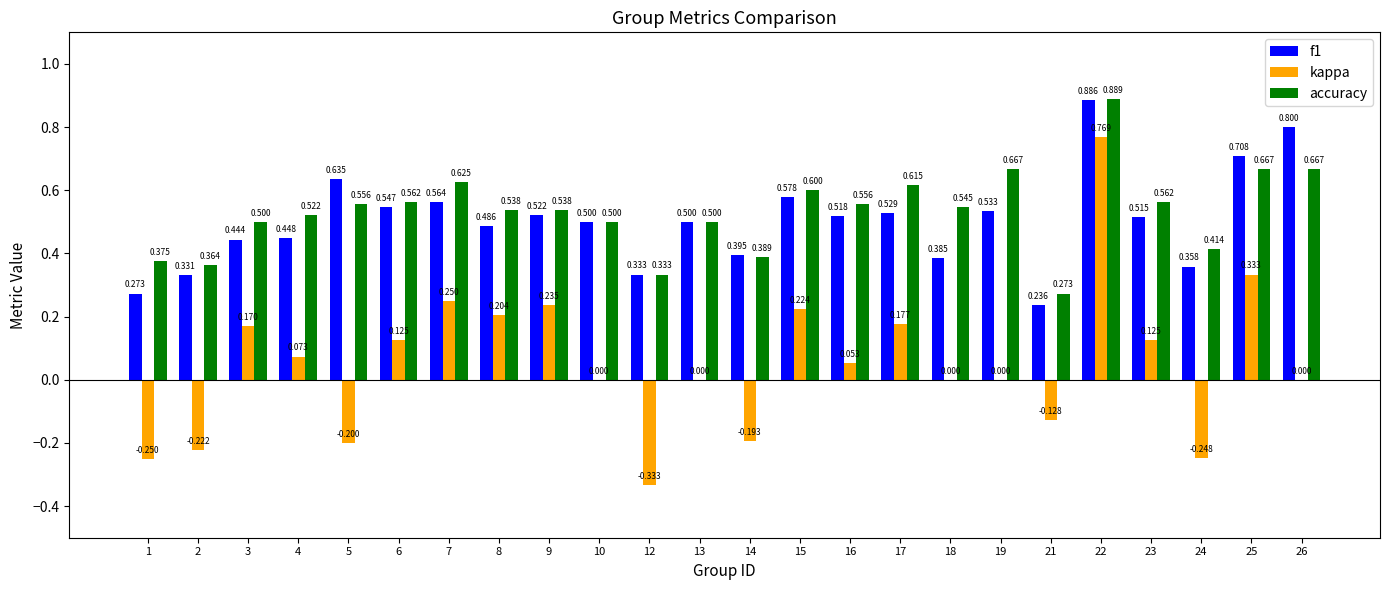

Are the bars grouped side by side (vs. stacked)?

Yes